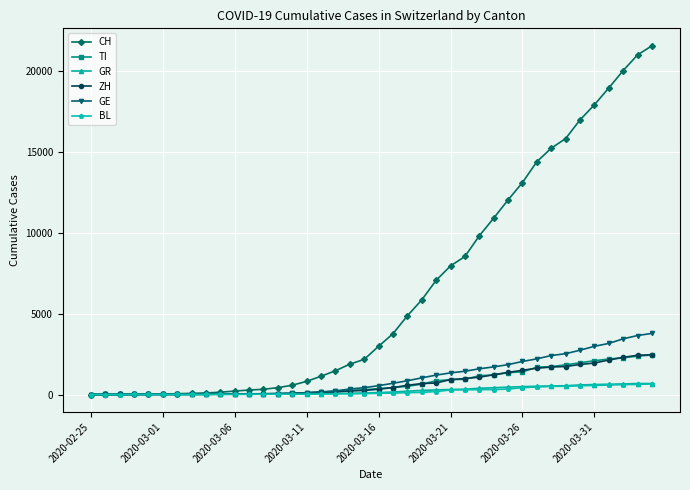

Which series has the largest total across all categories?

CH